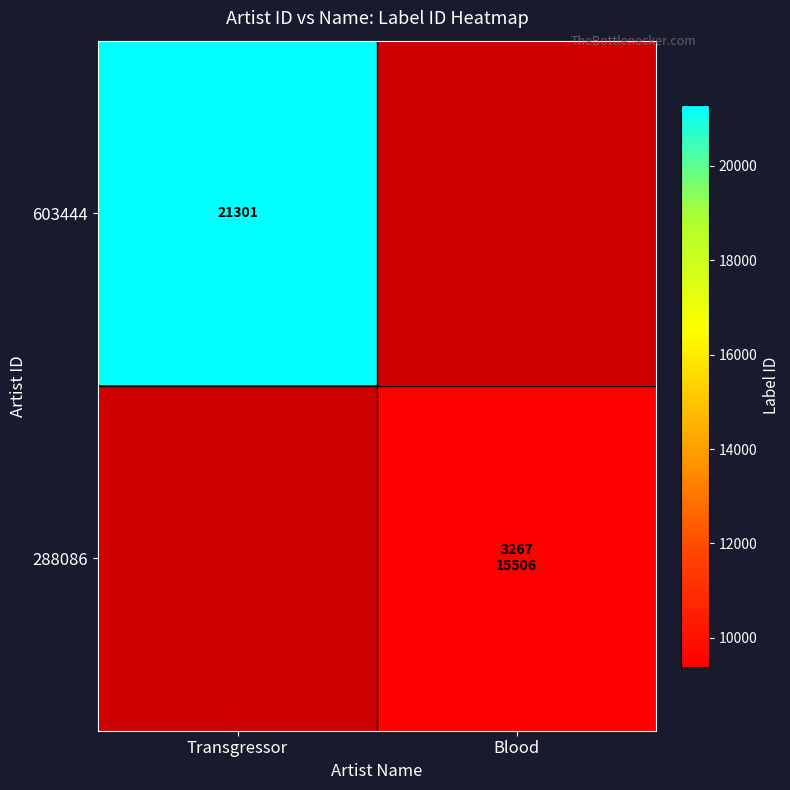

True or false: 603444 has a value of 9243.3 at Transgressor.

False